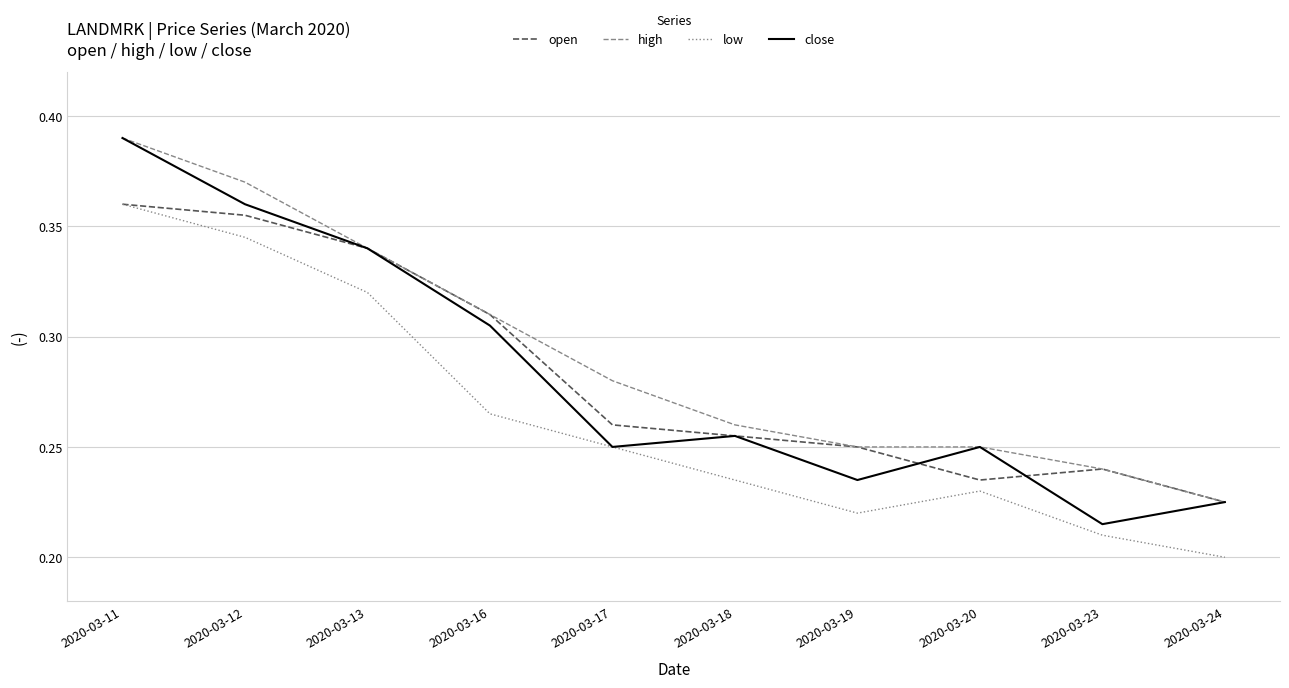

Does the chart display data point markers on the line(s)?

No